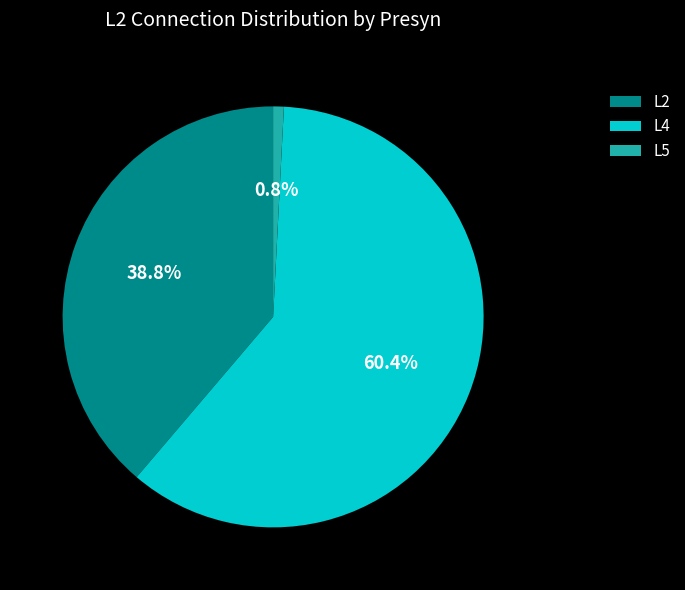

Is the sum of L4 and L5 greater than half?

Yes